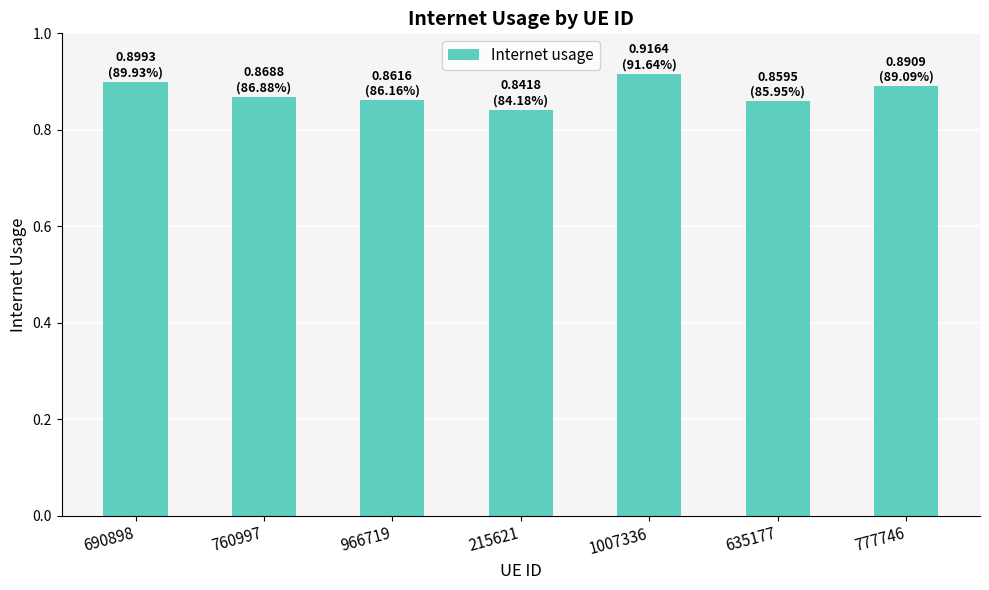

What is the label of the 2nd bar from the left?

760997